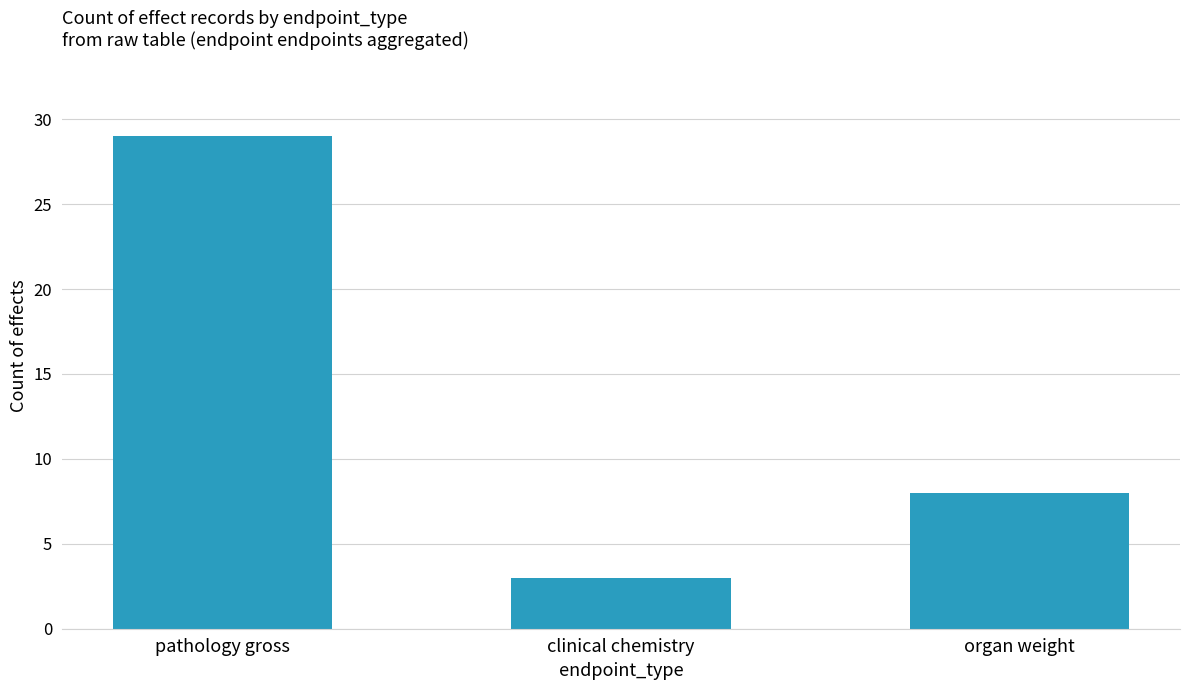

What is the value of the 1st bar from the left?

29